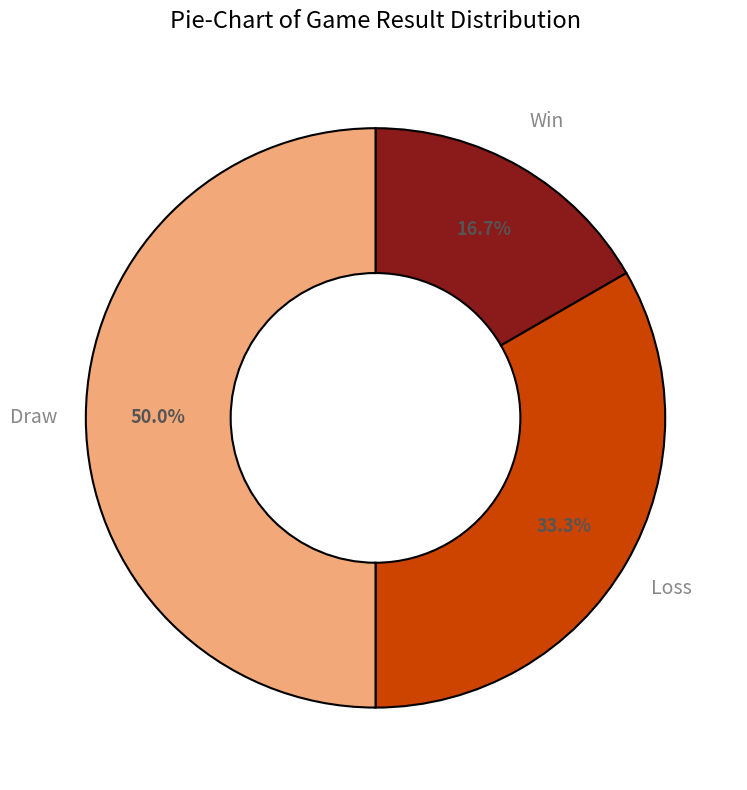

How many slices are in this pie chart?

3